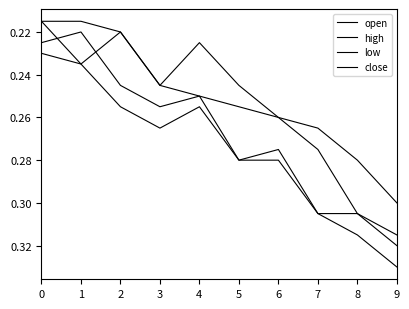

Read the low value at 0.

0.2